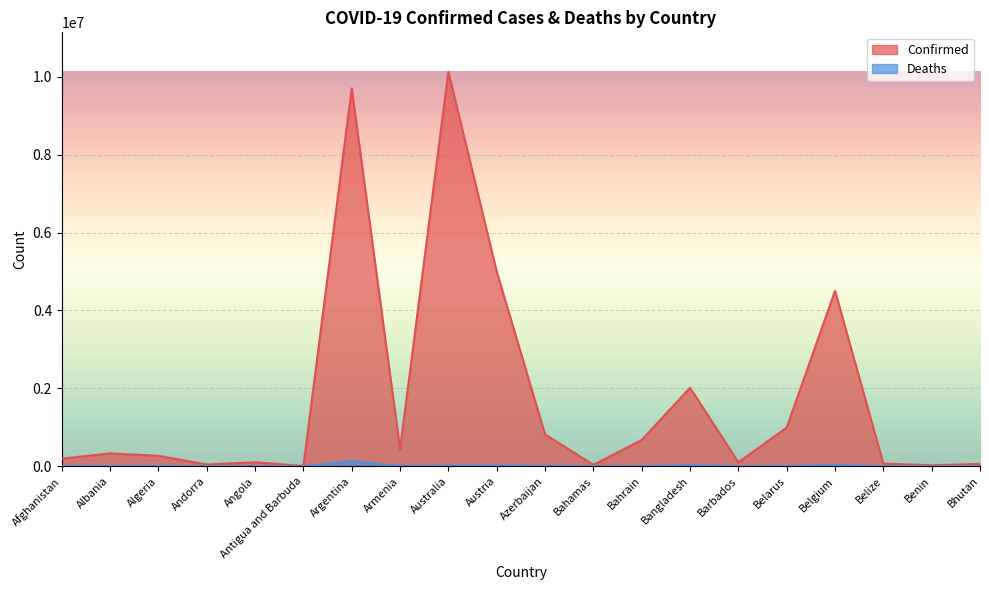

Which series has the largest total across all categories?

Confirmed